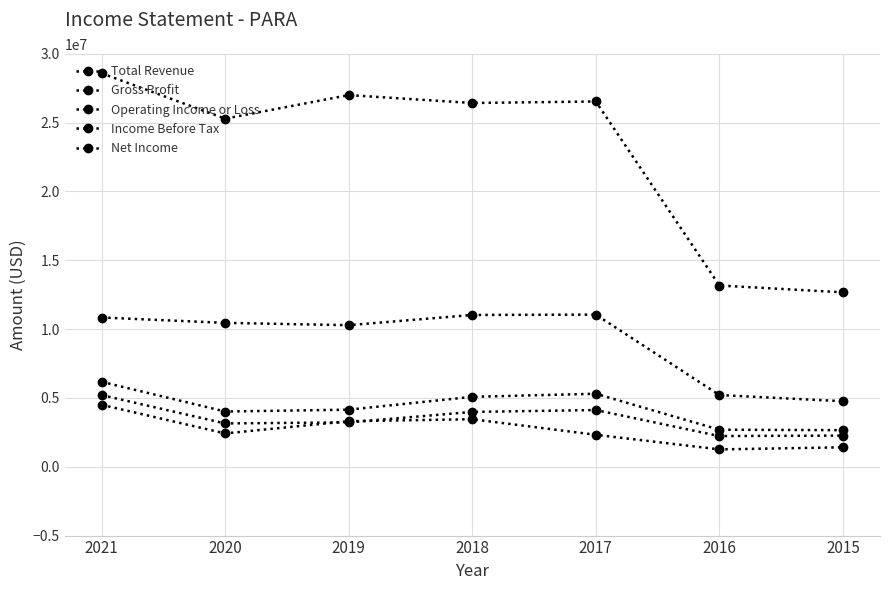

What is the approximate value of Total Revenue at 2021?

28586000